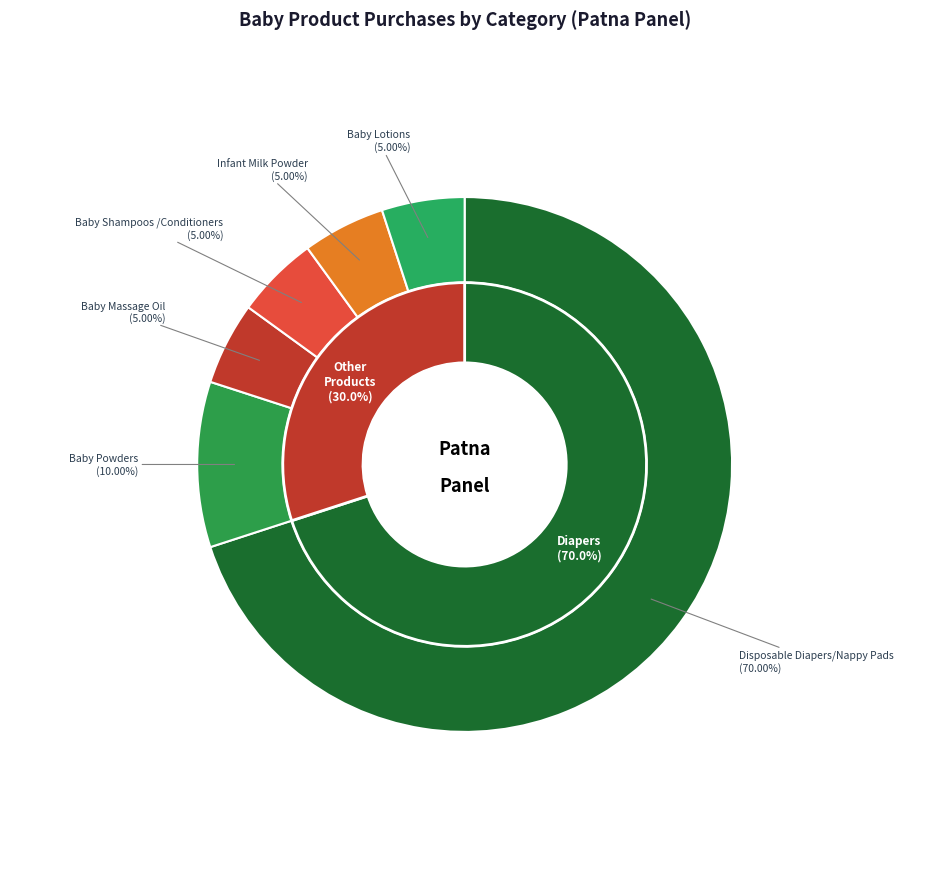

Is it true that Baby Powders is 10% of the pie?

True